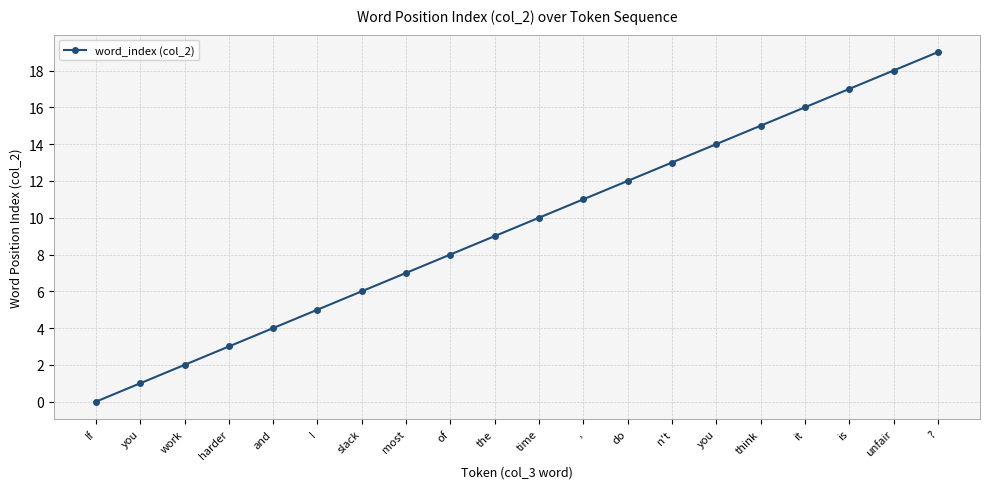

What is the maximum value shown in the chart?

19